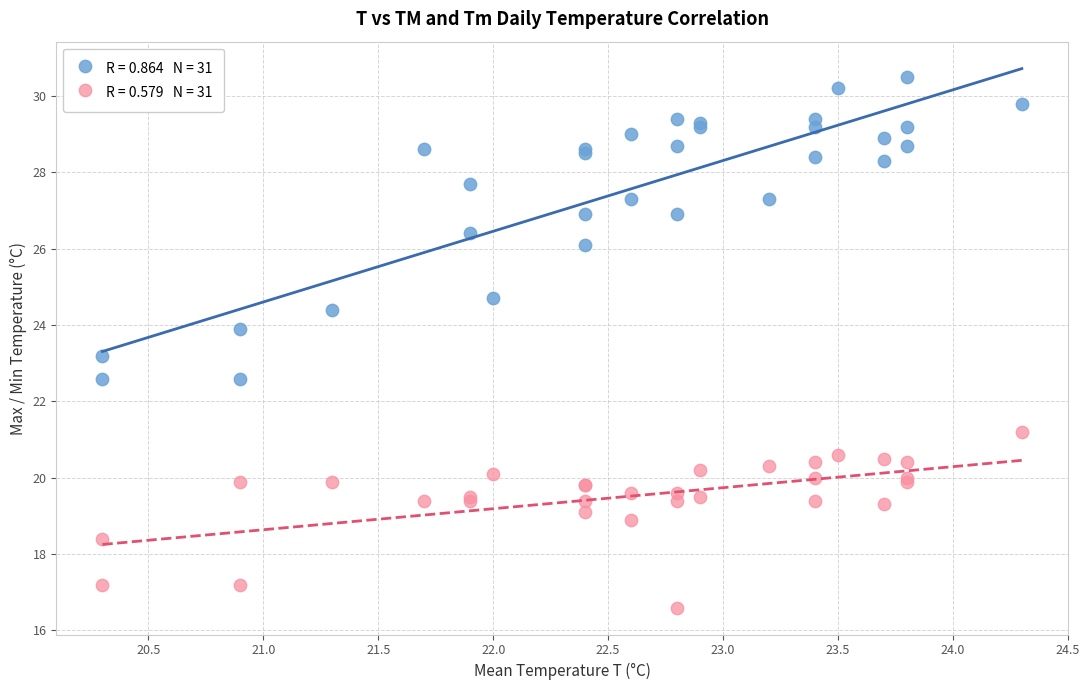

Across all series, what Y value is closest to 23?

23.2